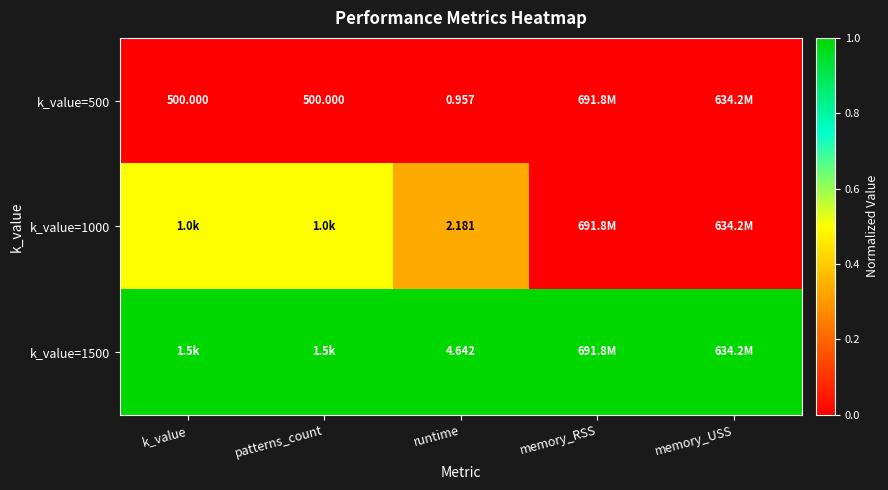

The value of k_value=1000 at runtime is 0.3. True or false?

True